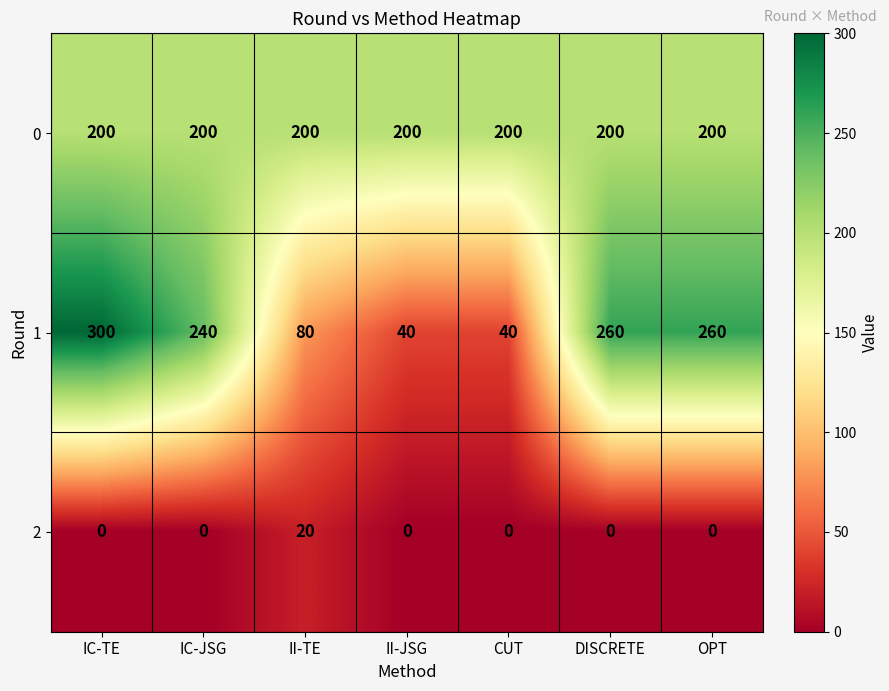

Which series has the widest spread of values?

1